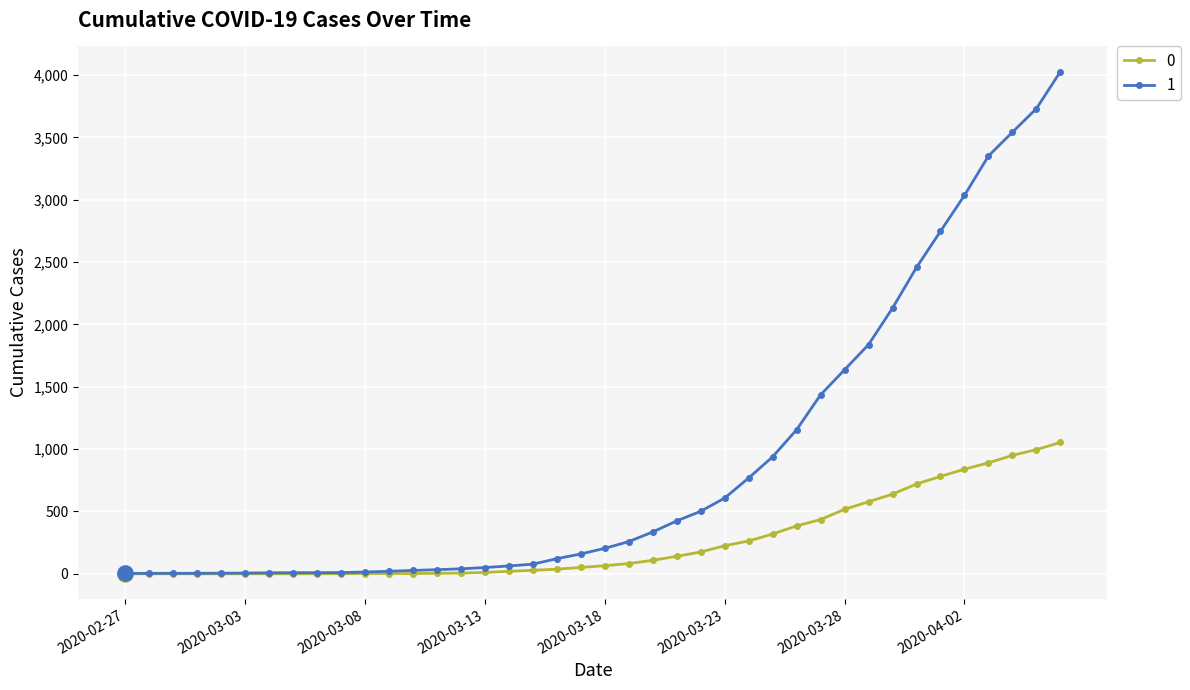

What is the maximum value shown in the chart?

4028